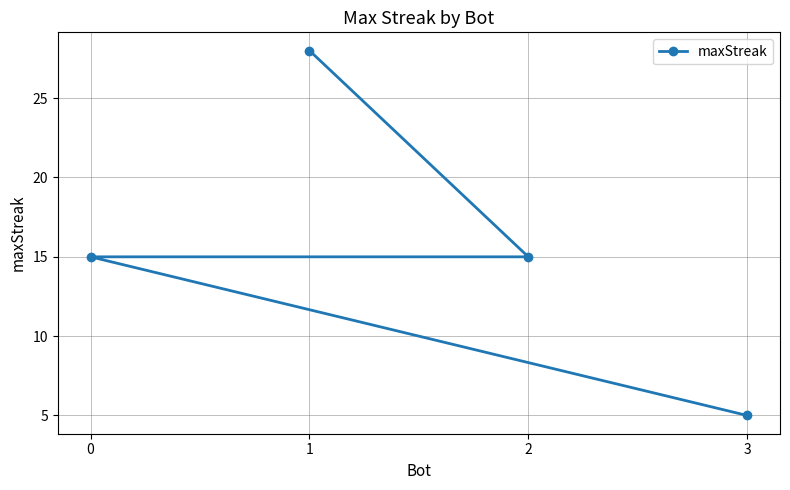

What is the smallest value displayed?

5